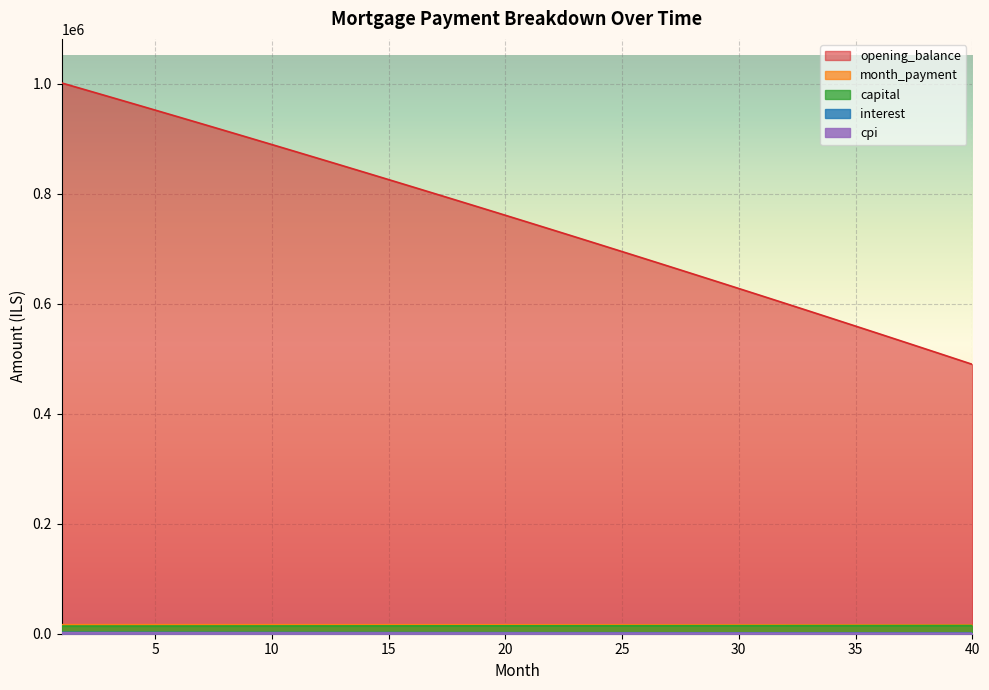

What are all the series names shown in the legend?

opening_balance, capital, interest, month_payment, cpi